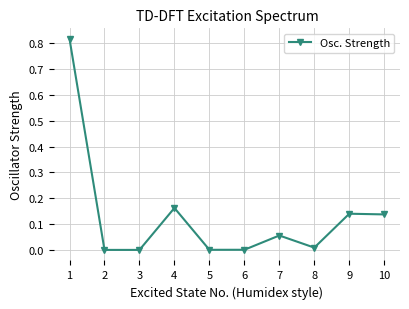

Is it true that the value at 1 is 0.4?

False